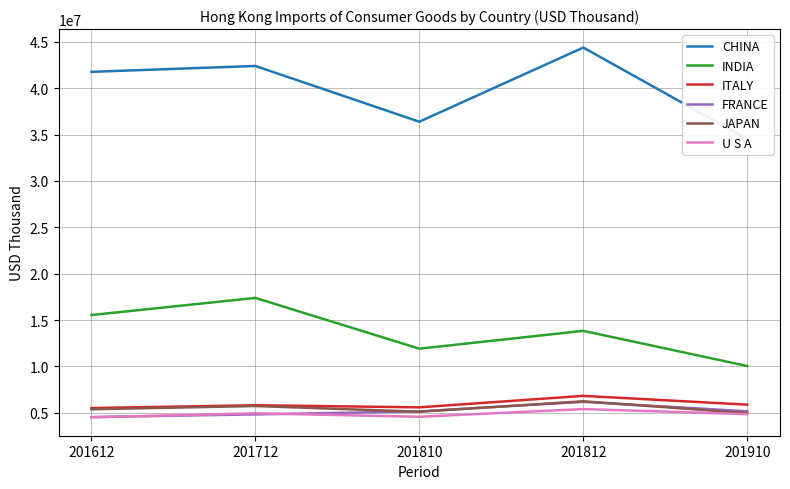

Rank the categories by U S A value from lowest to highest.

201612, 201810, 201910, 201712, 201812